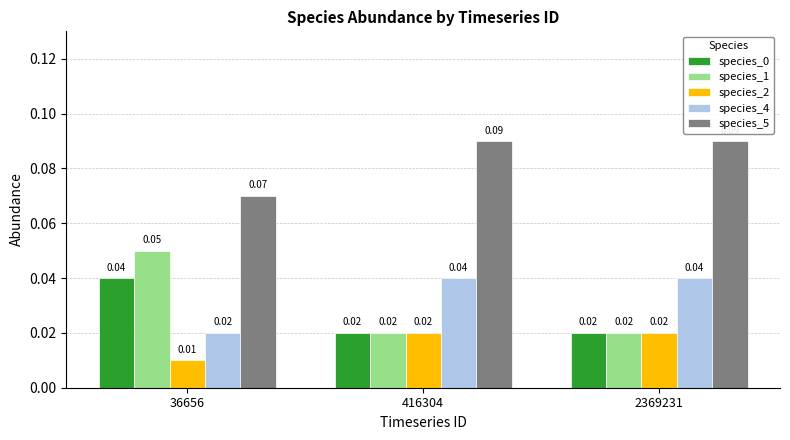

Does the chart contain any negative values?

No